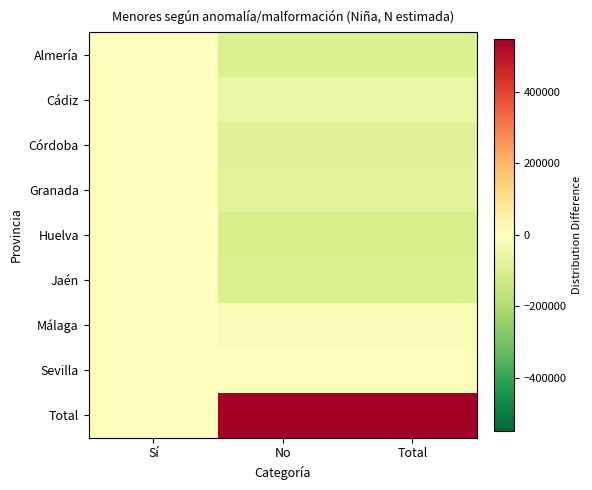

Between Sí and Total, which is larger?

Sí